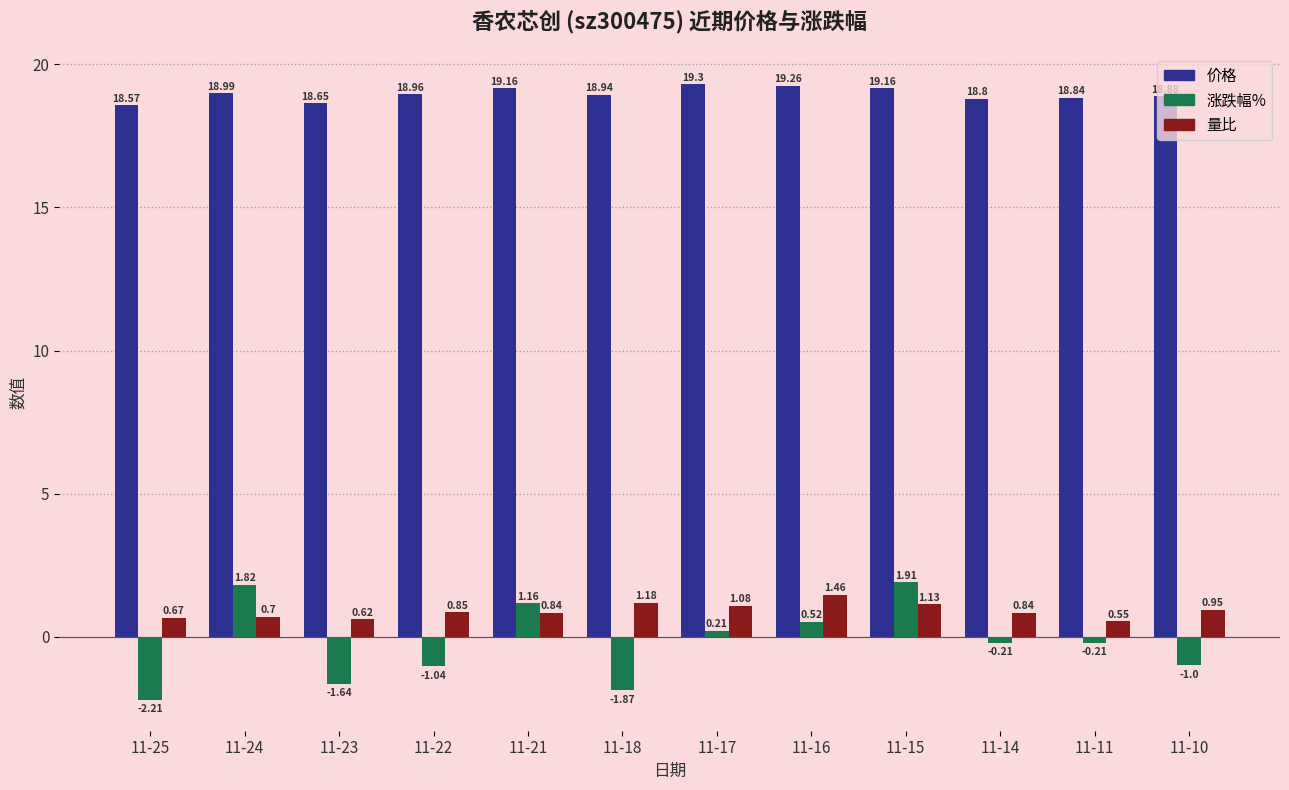

How many bars are there in total?

36